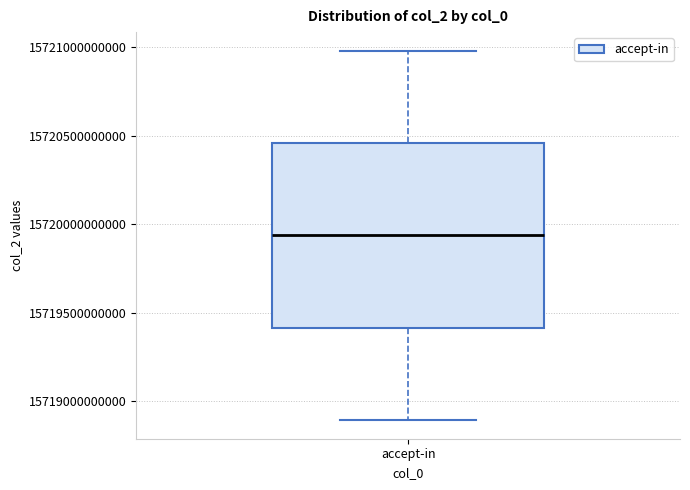

Transcribe this box plot: give where the median line is, the range the box spans, and where the two whiskers end, as read against the y-axis. The values are not printed on the chart, so give them approximately, as read against the axis.

median 15719950000000, box 15719400000000 to 15720450000000, whiskers 15718900000000 to 15721000000000